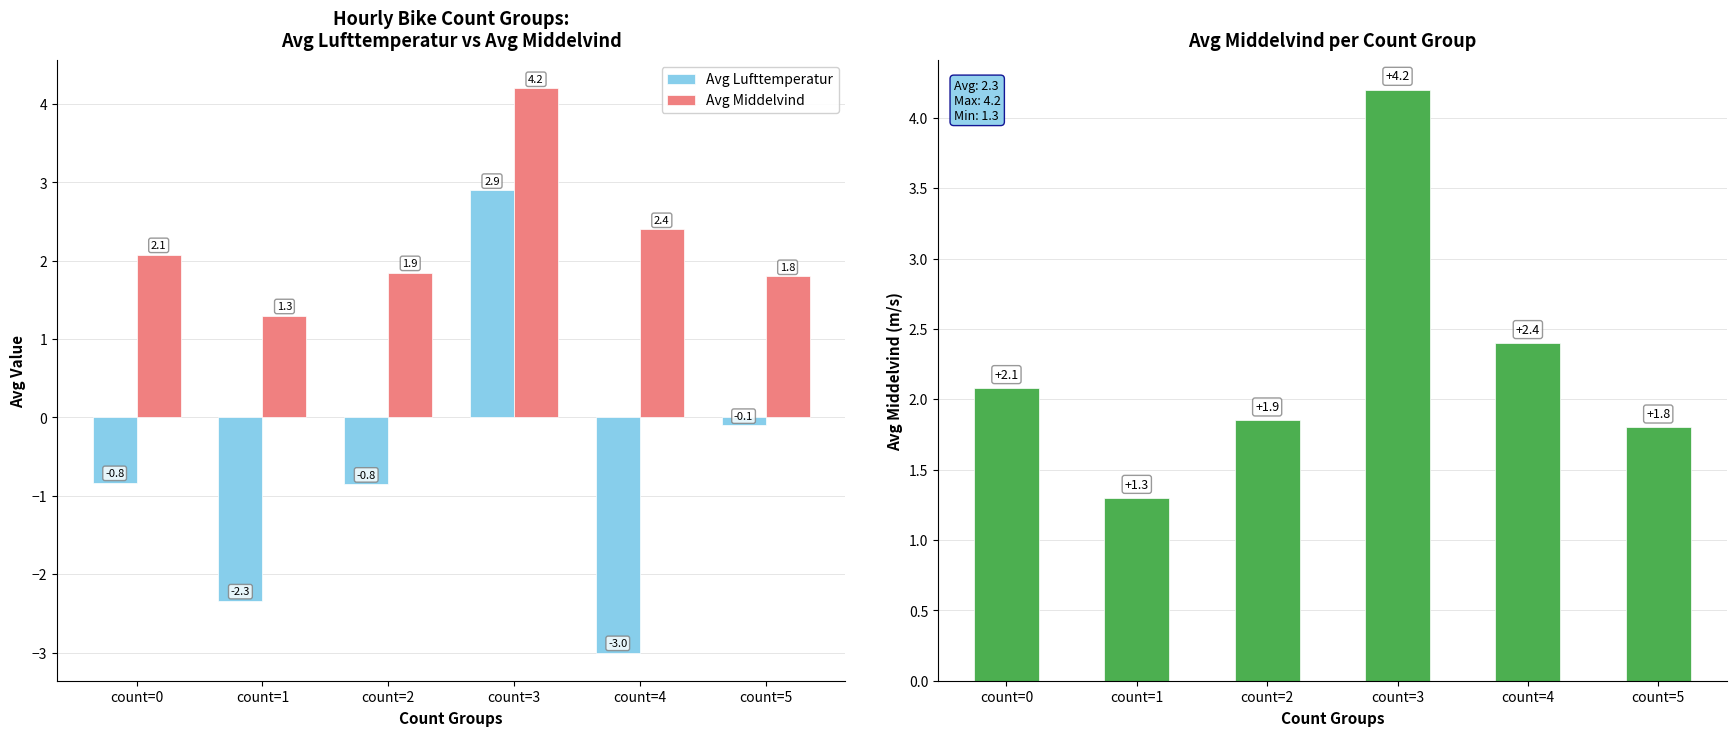

Rank the series at count=1 from lowest to highest value.

Avg Lufttemperatur, Avg Middelvind